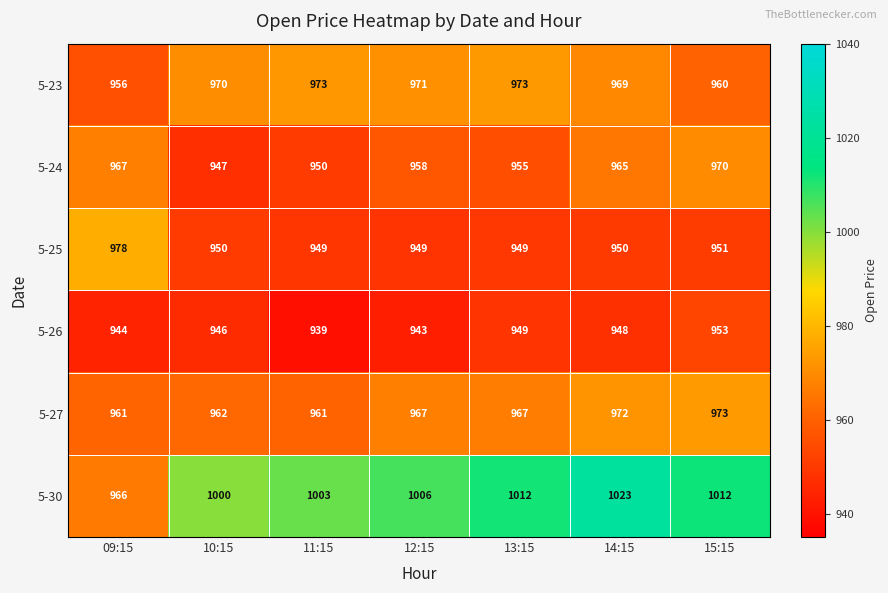

What is the difference between the 5-24 values at 12:15 and 13:15?

3